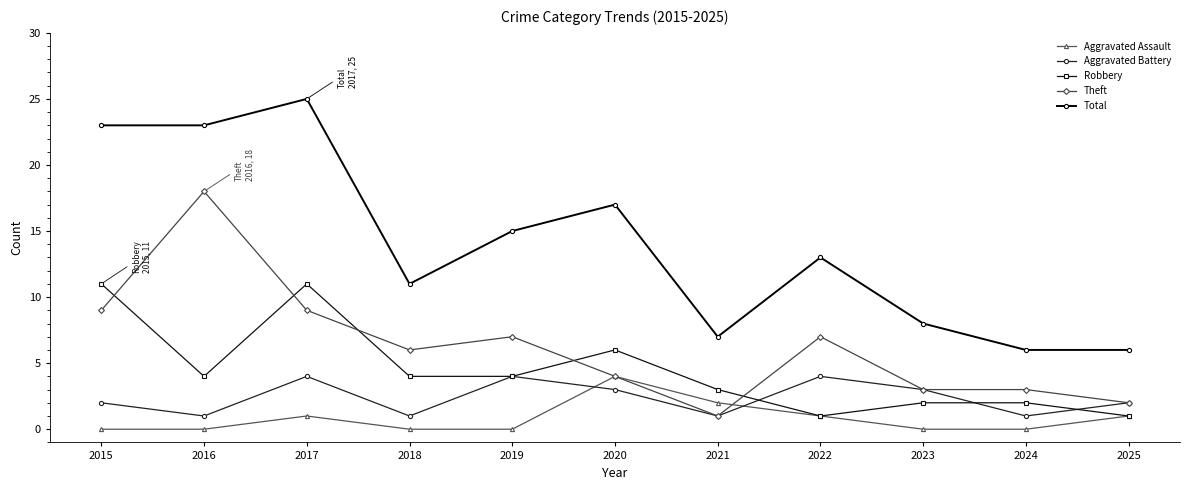

Reading right to left, what are all the values shown in this chart?

Aggravated Assault: 2025=1	2024=0	2023=0	2022=1	2021=2	2020=4	2019=0	2018=0	2017=1	2016=0	2015=0
Aggravated Battery: 2025=2	2024=1	2023=3	2022=4	2021=1	2020=3	2019=4	2018=1	2017=4	2016=1	2015=2
Robbery: 2025=1	2024=2	2023=2	2022=1	2021=3	2020=6	2019=4	2018=4	2017=11	2016=4	2015=11
Theft: 2025=2	2024=3	2023=3	2022=7	2021=1	2020=4	2019=7	2018=6	2017=9	2016=18	2015=9
Total: 2025=6	2024=6	2023=8	2022=13	2021=7	2020=17	2019=15	2018=11	2017=25	2016=23	2015=23